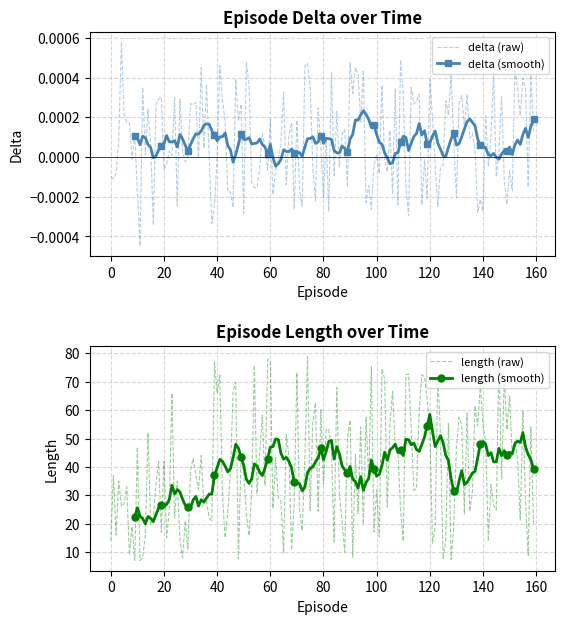

What is the maximum value for length (raw)?

79.0